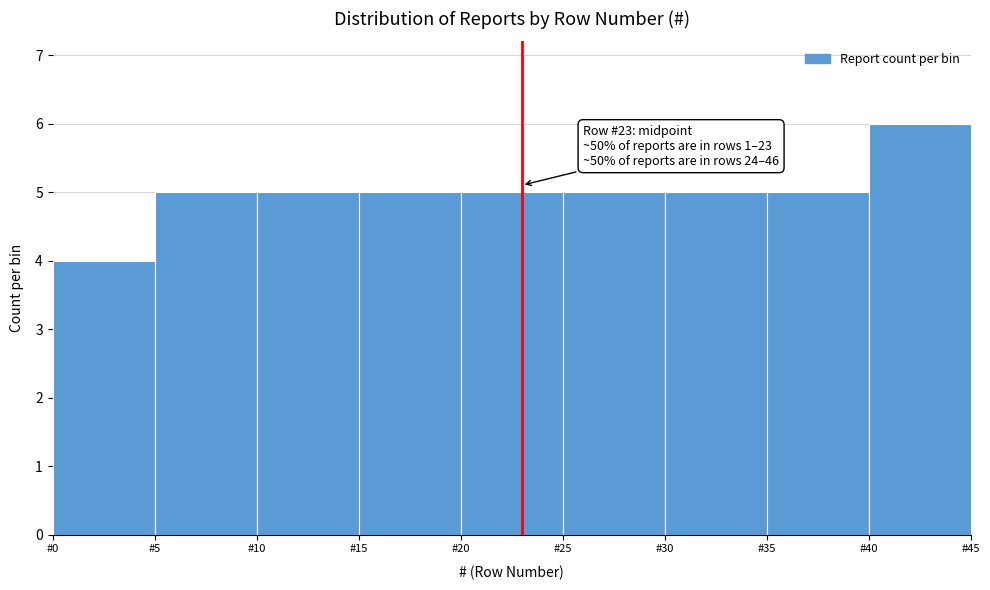

Which range on the x-axis has the tallest bar?

40 to 45